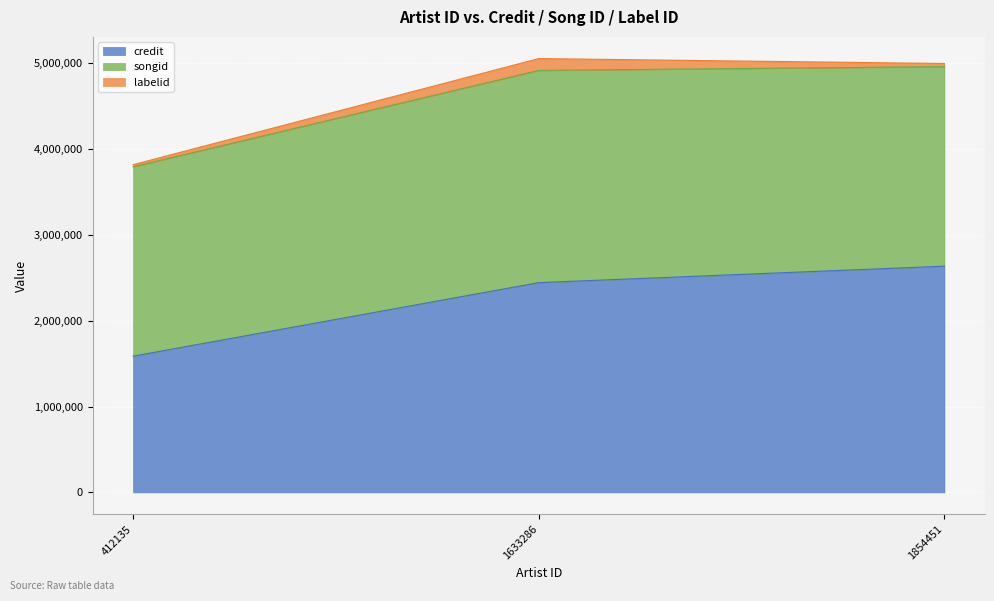

What are all the series names shown in the legend?

credit, songid, labelid